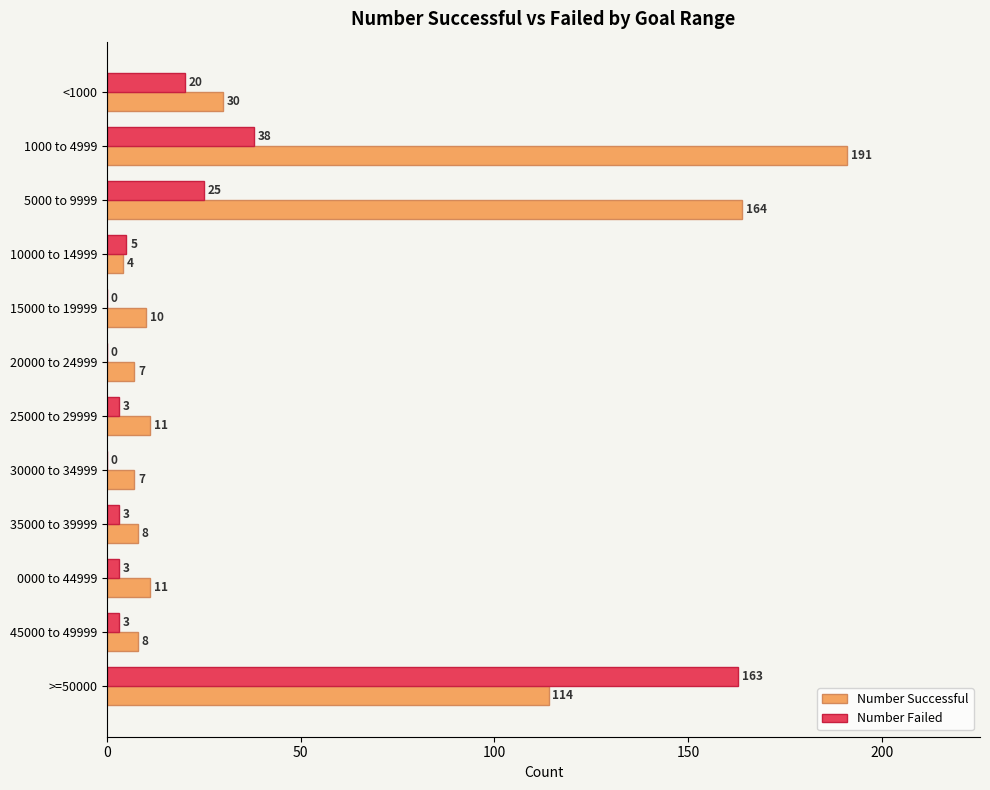

The Number Failed series shows 12 at 1000 to 4999. True or false?

False